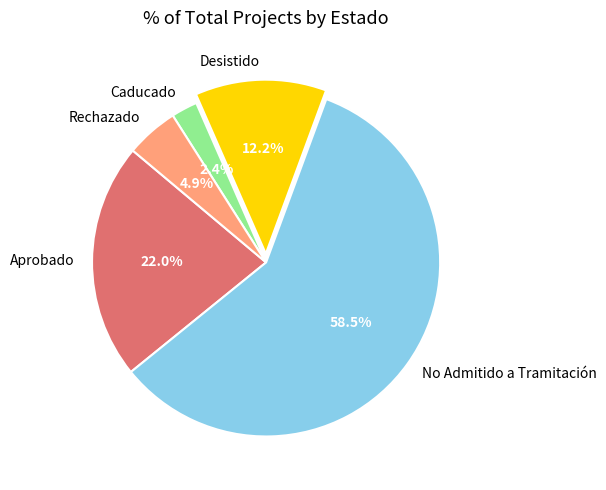

Which category accounts for the majority?

No Admitido a Tramitación